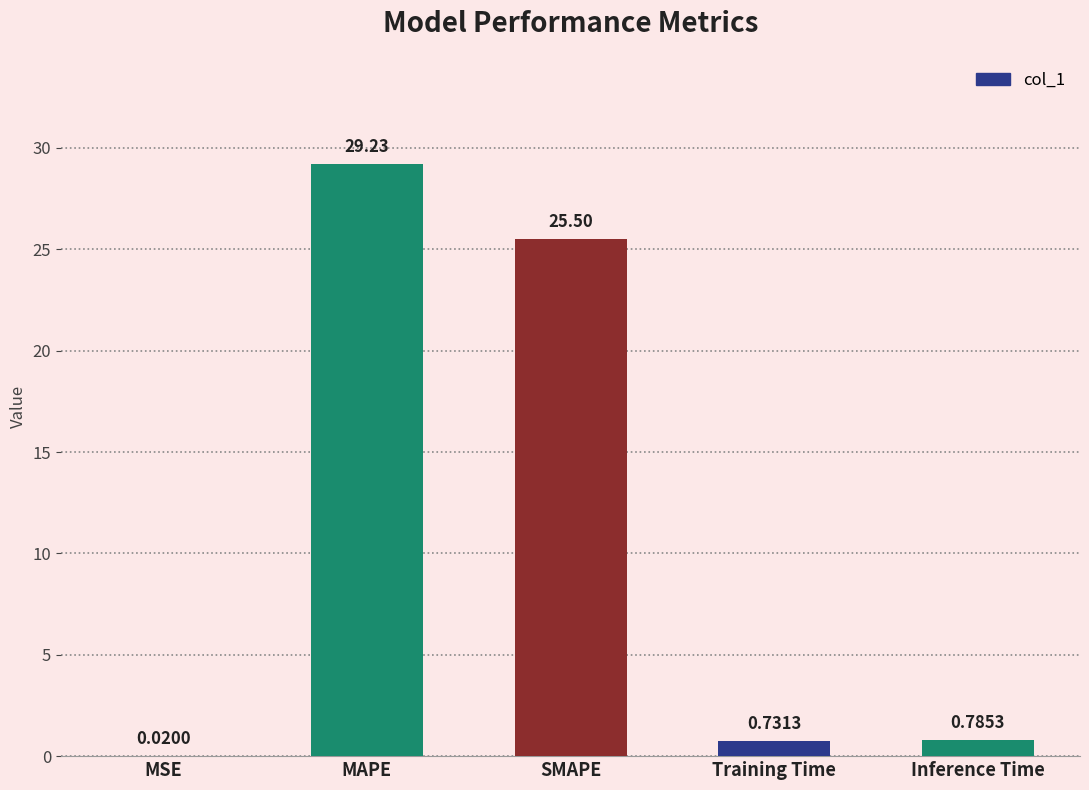

Where is the data nearest to the value 14?

SMAPE